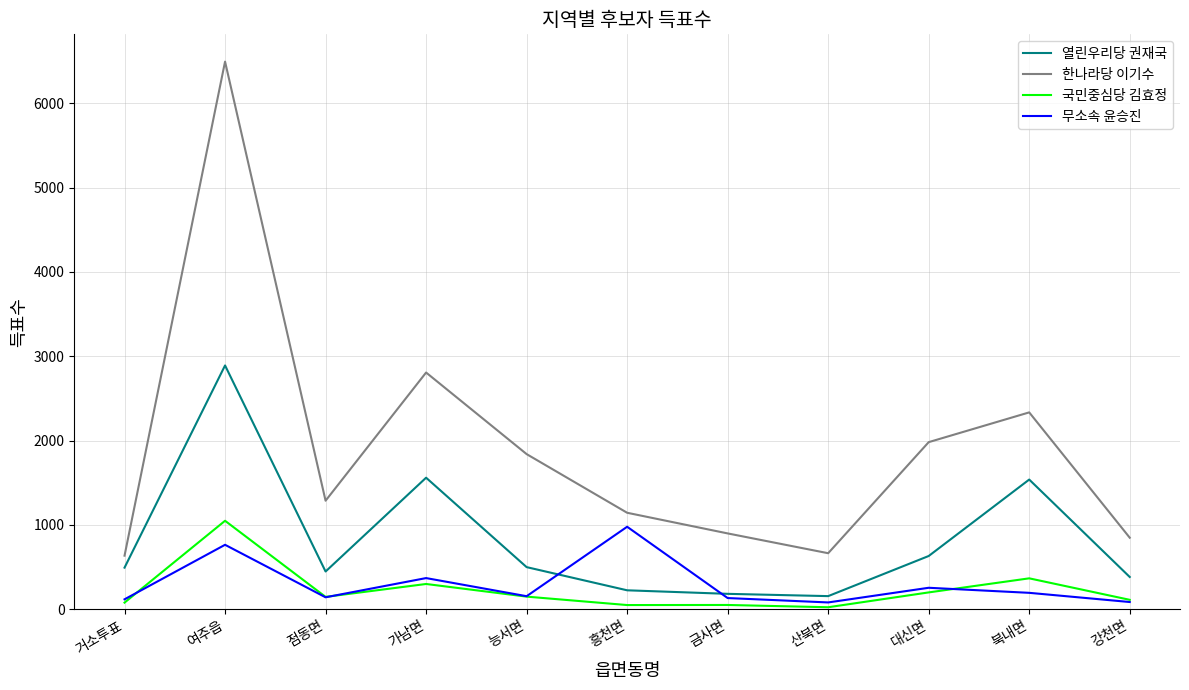

Which series has the widest spread of values?

한나라당 이기수